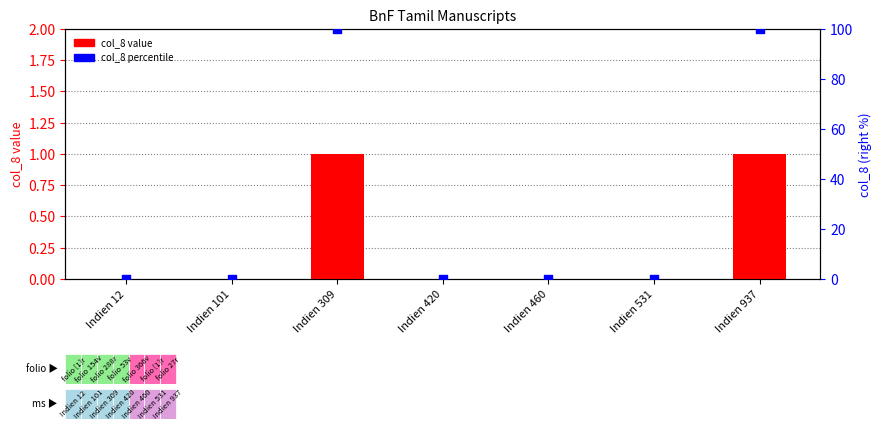

At how many categories does at least one series exceed 18?

2